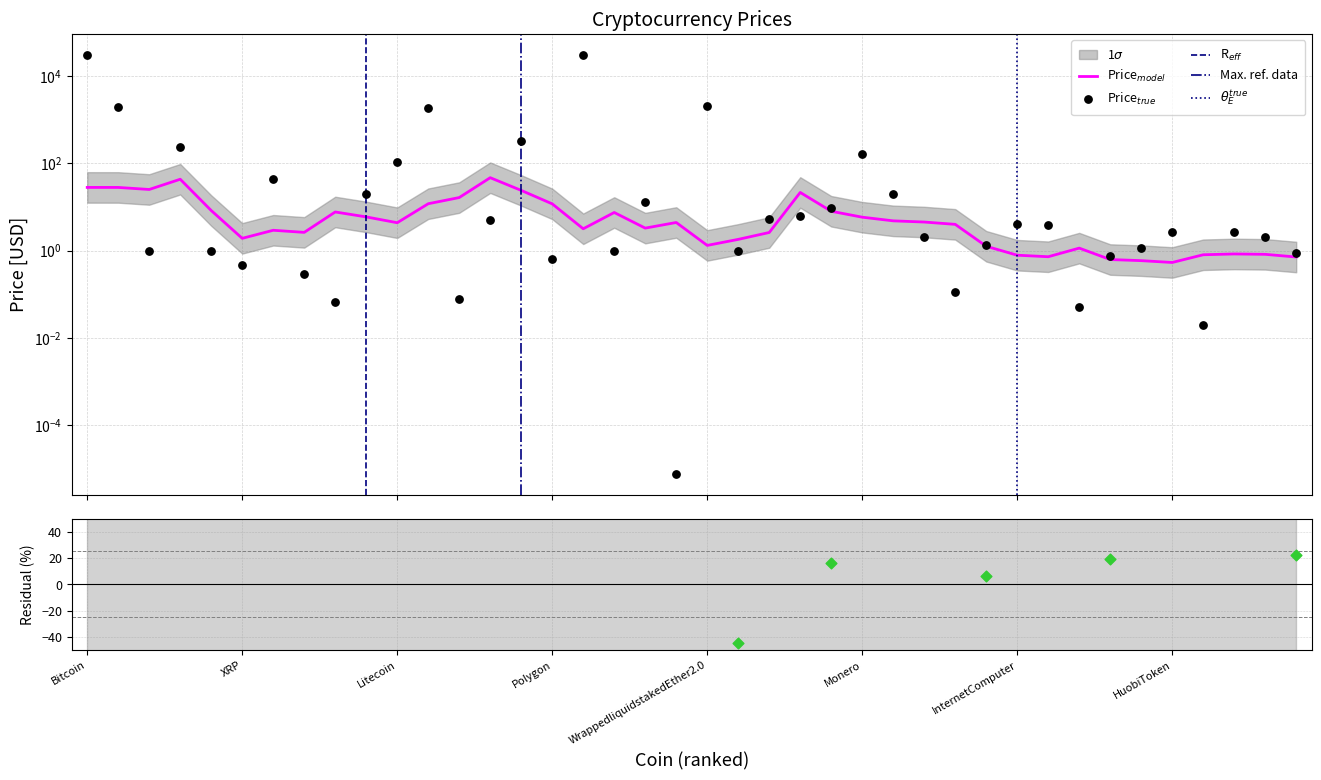

Between USDC and Litecoin, which is larger?

Litecoin